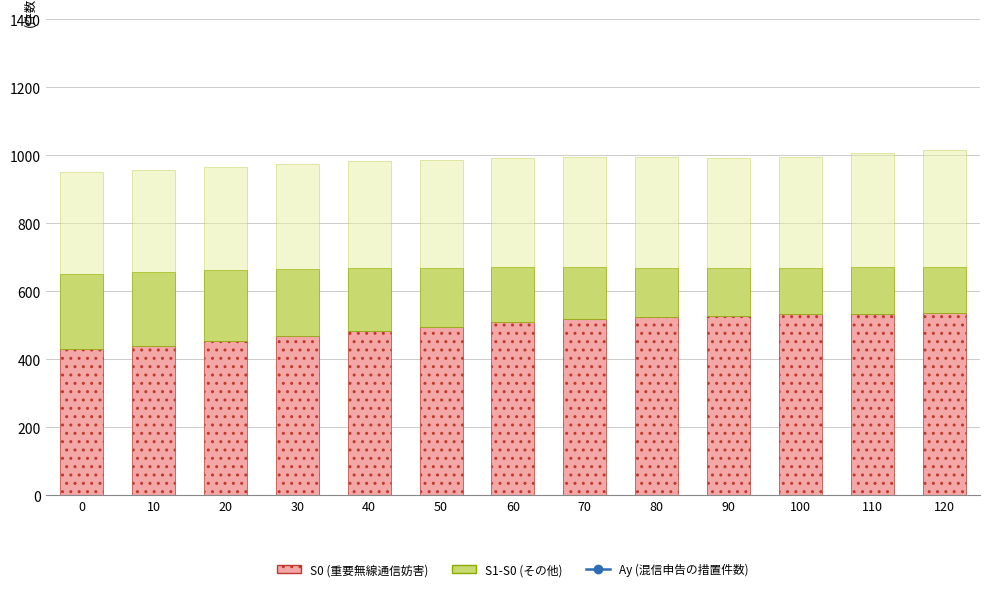

True or false: S0 (重要無線通信妨害) has a value of 940.6 at 110.

False